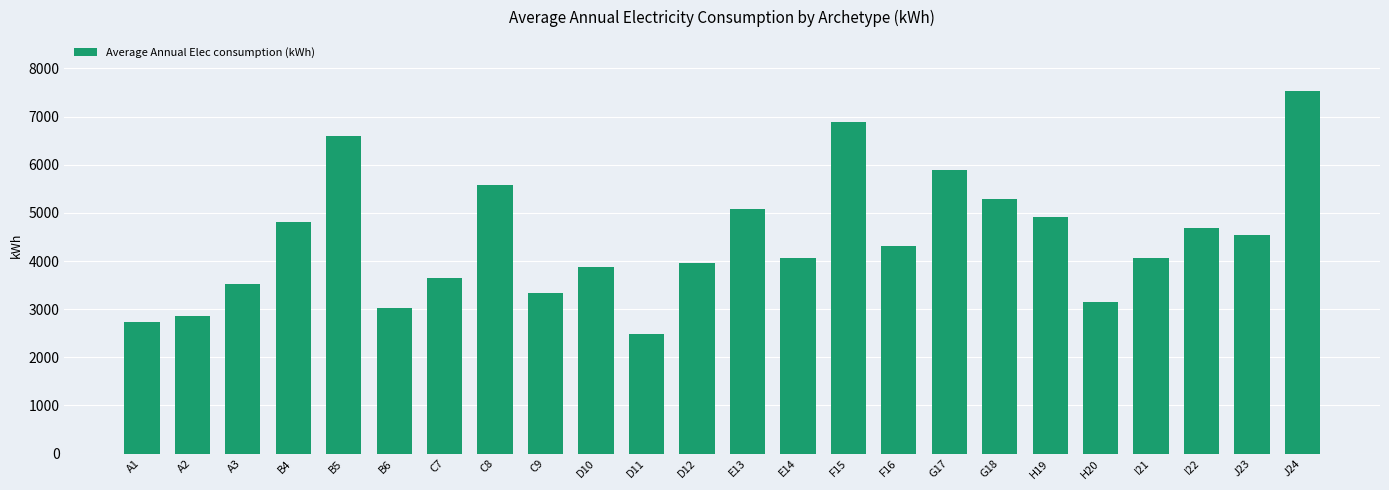

How many values are below 4317?

12